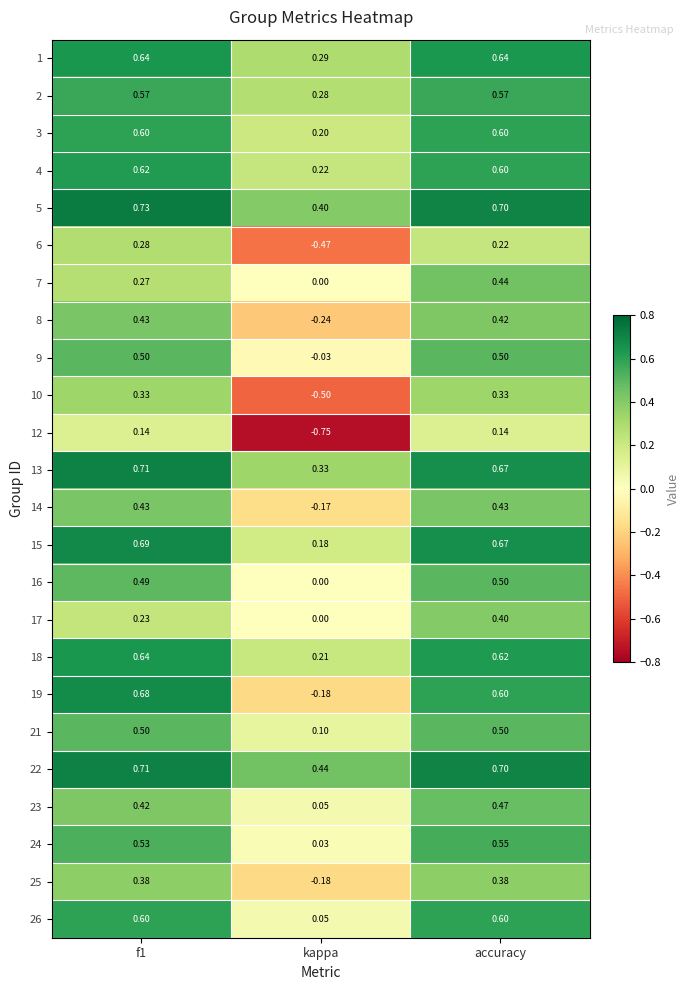

At which label does 16 reach its peak?

accuracy